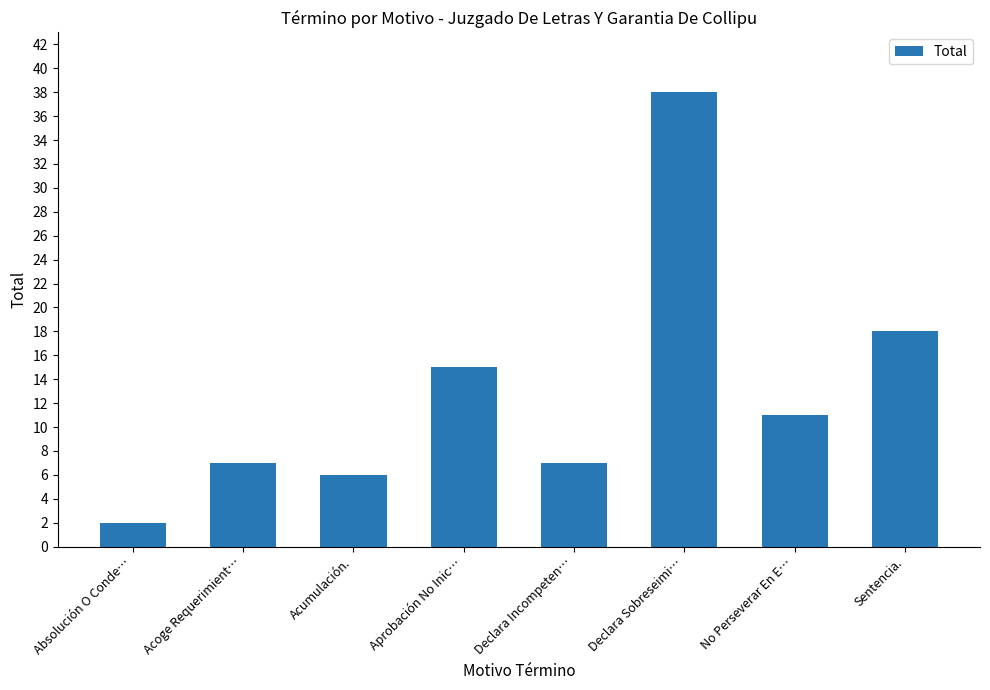

What is the sum of all values?

104